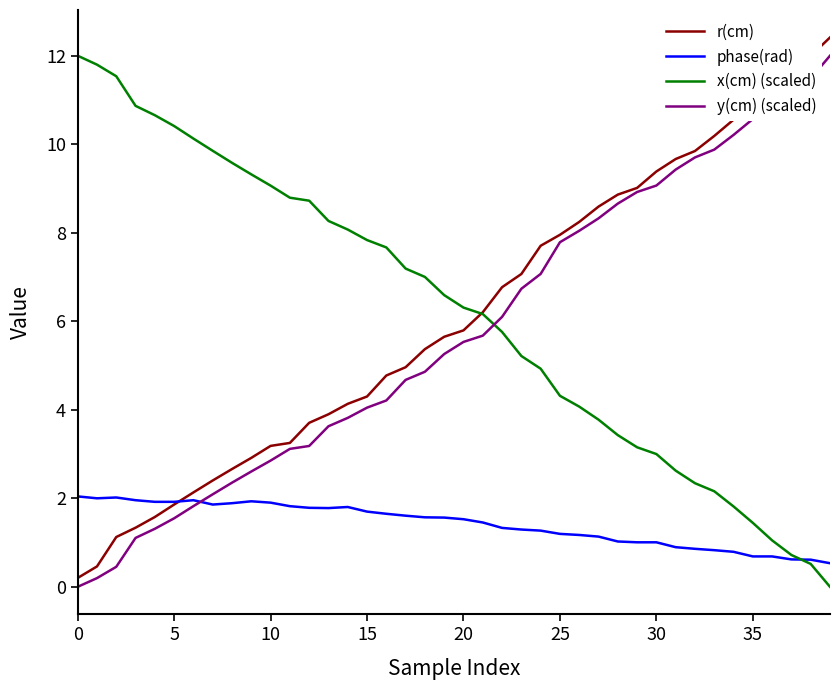

What are all the series names shown in the legend?

r(cm), phase(rad), x(cm) (scaled), y(cm) (scaled)